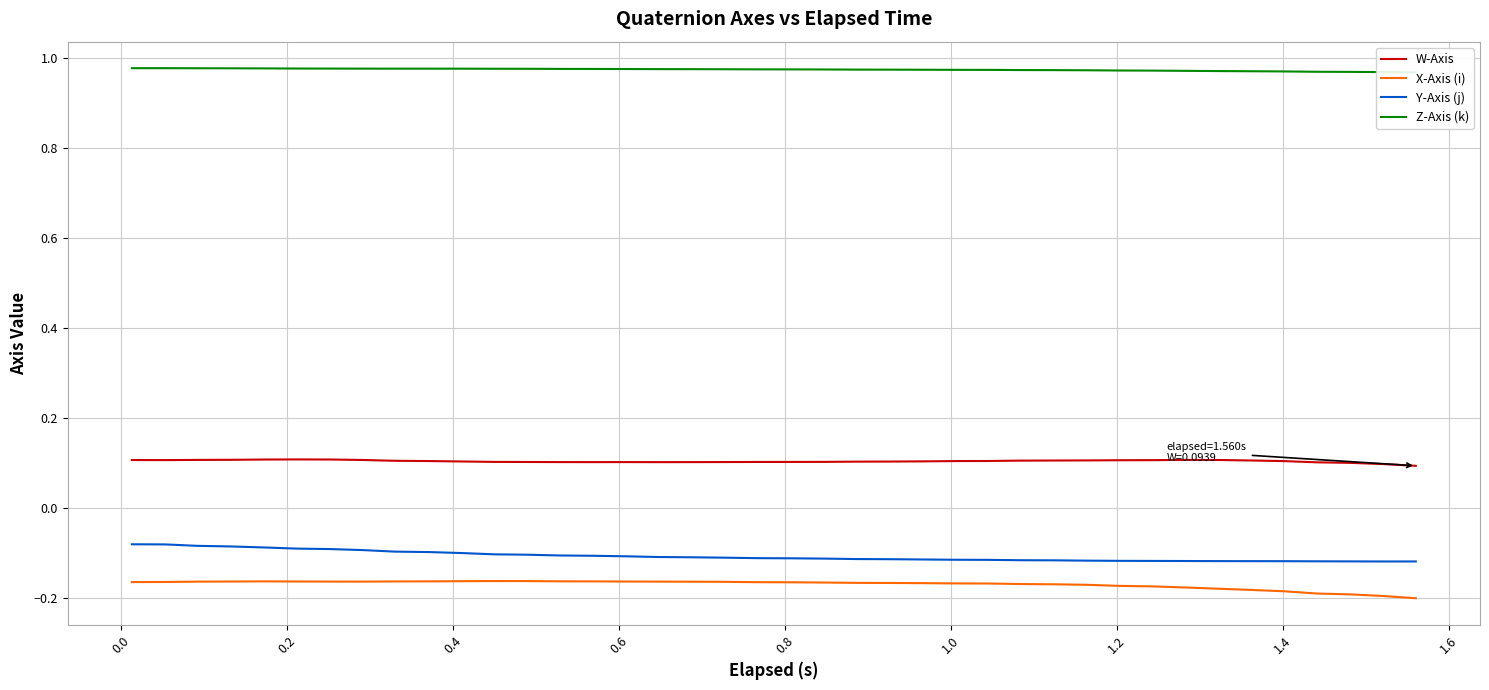

What are all the series names shown in the legend?

W-Axis, X-Axis (i), Y-Axis (j), Z-Axis (k)